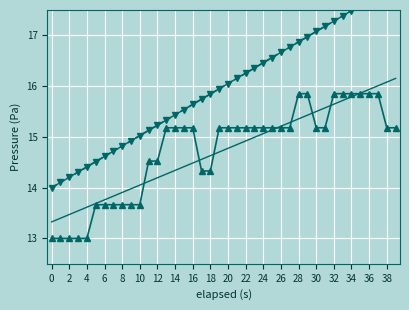

What is the label of the 20th point from the right?

20